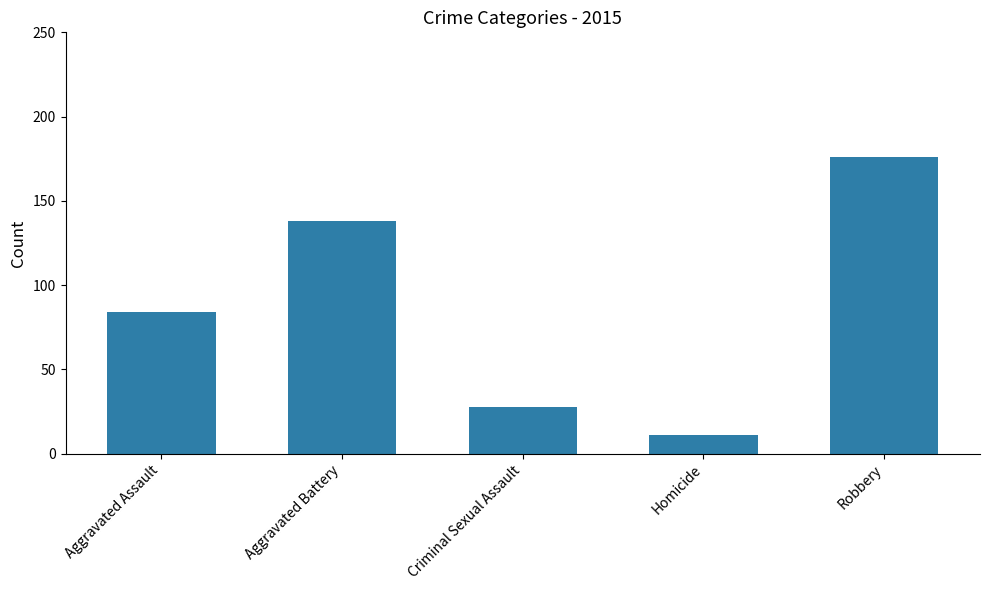

Which category has the lowest value across all series?

Homicide